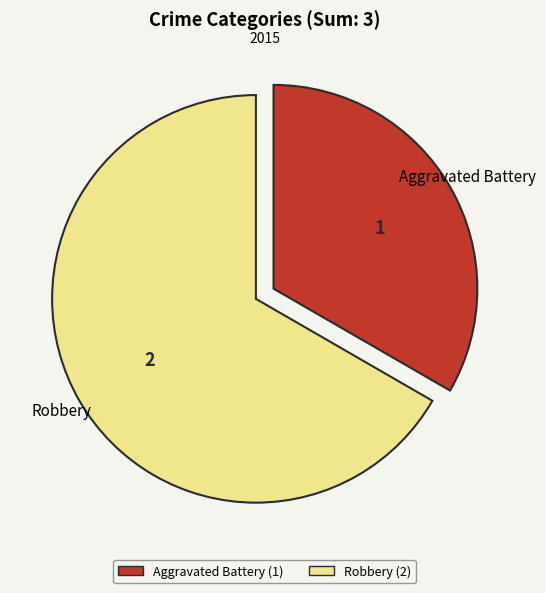

Do Aggravated Battery and Robbery together represent more than half of the pie?

Yes